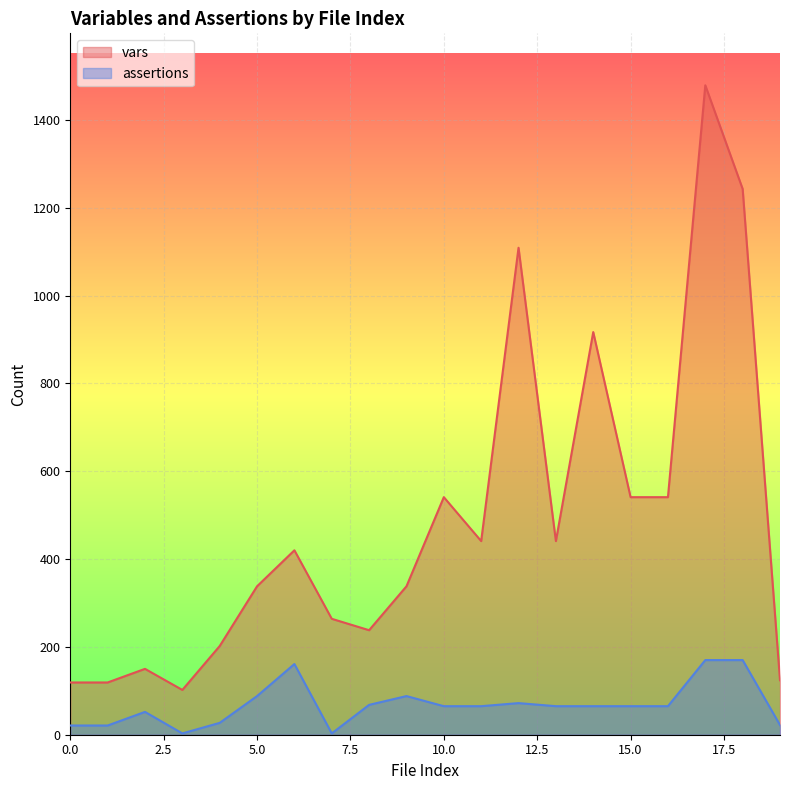

In assertions, how many points are higher than both neighbors (excluding endpoints)?

4